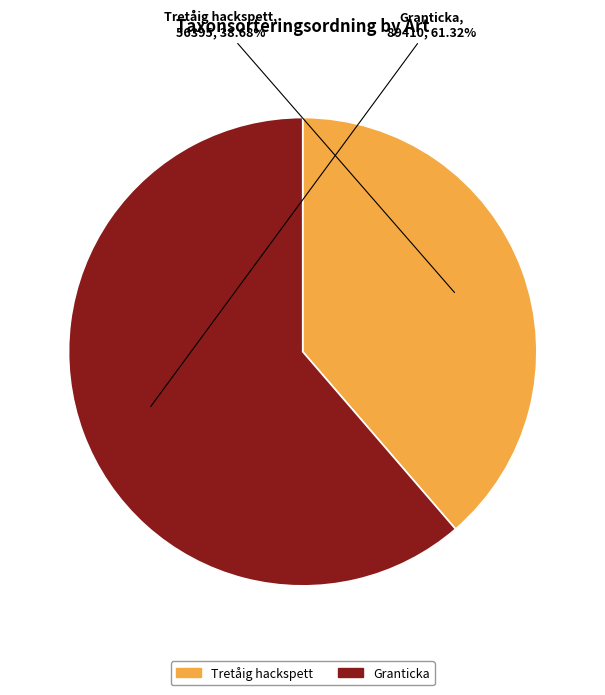

To the nearest percent, what is the difference between the Tretåig hackspett and Granticka slice percentages?

23%